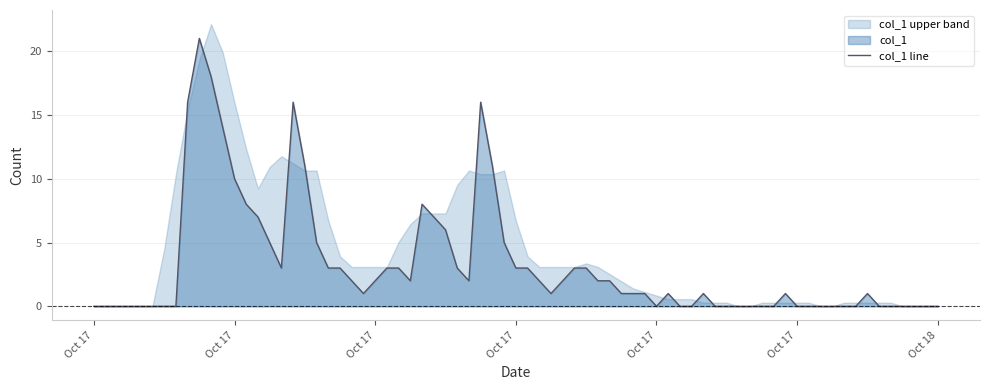

What is the approximate value at 2020-10-17 08:00:00, to the nearest 10?

20